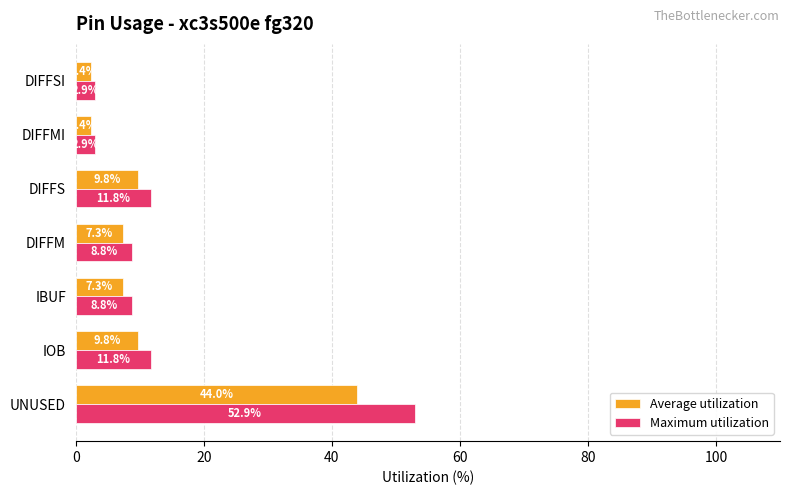

Between UNUSED and IBUF, which series saw the biggest shift?

Maximum utilization